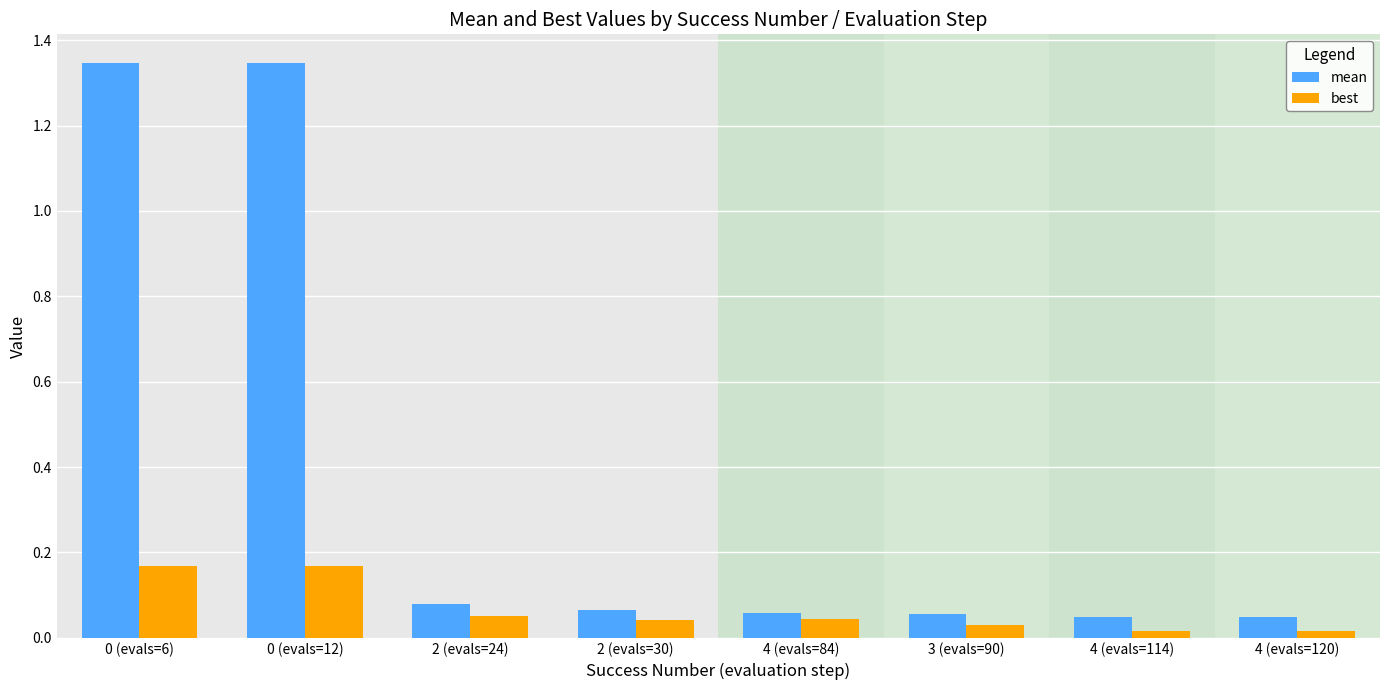

At how many categories does at least one series exceed 1?

2